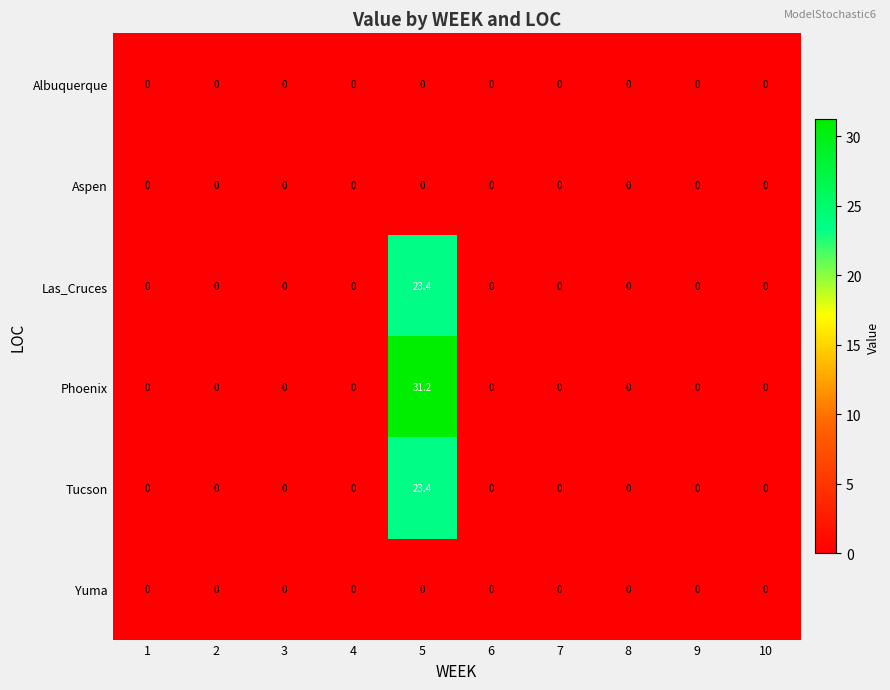

The value of Phoenix at 10 is -14.4. True or false?

False